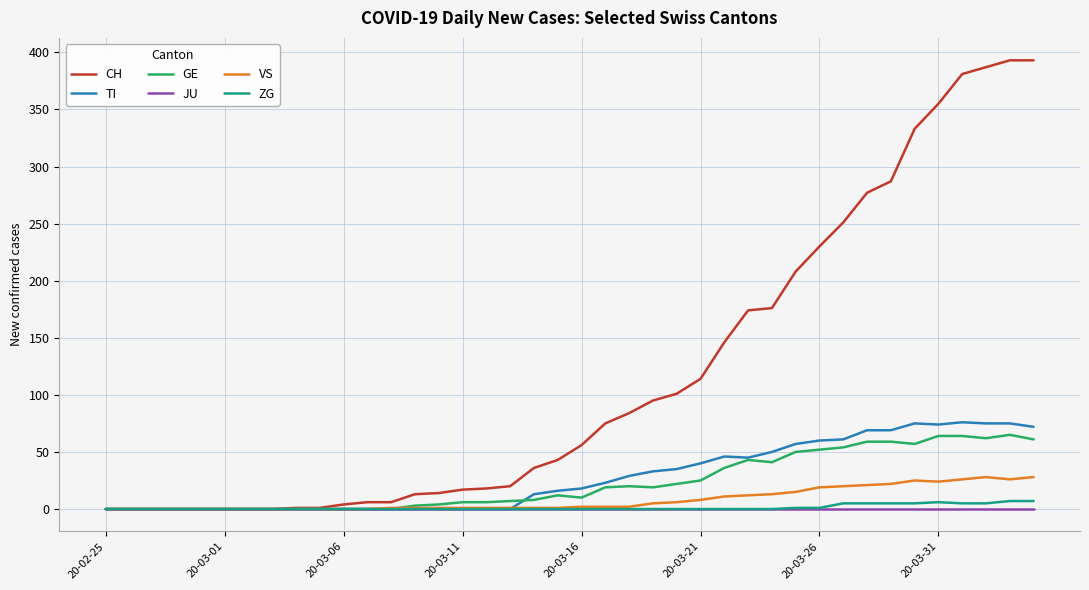

Which series has the widest spread of values?

CH